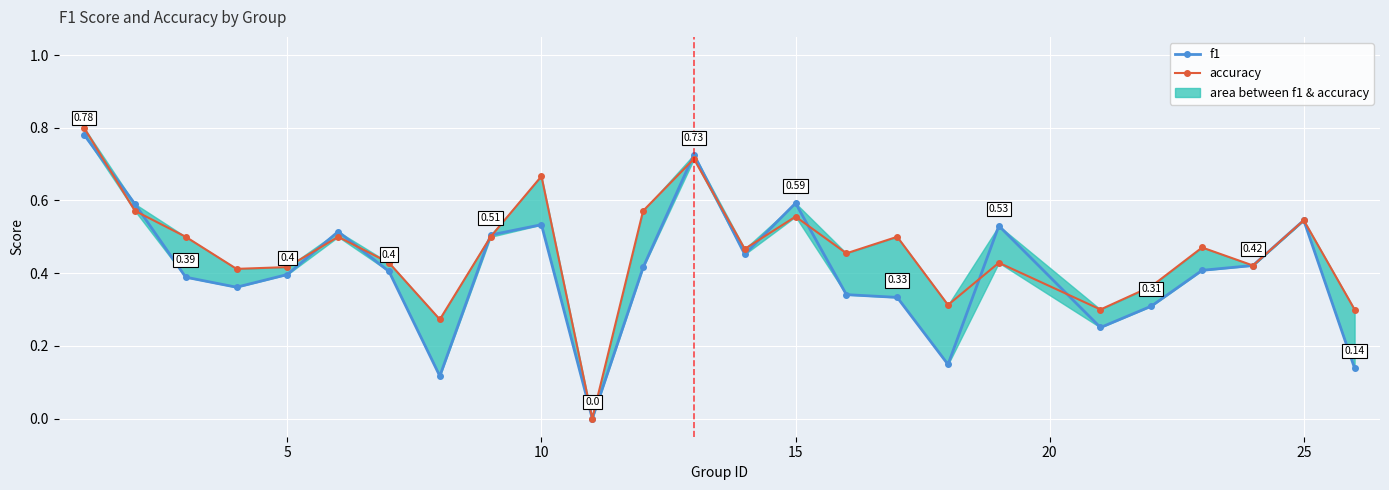

How many f1 values are between 0 and 1?

25